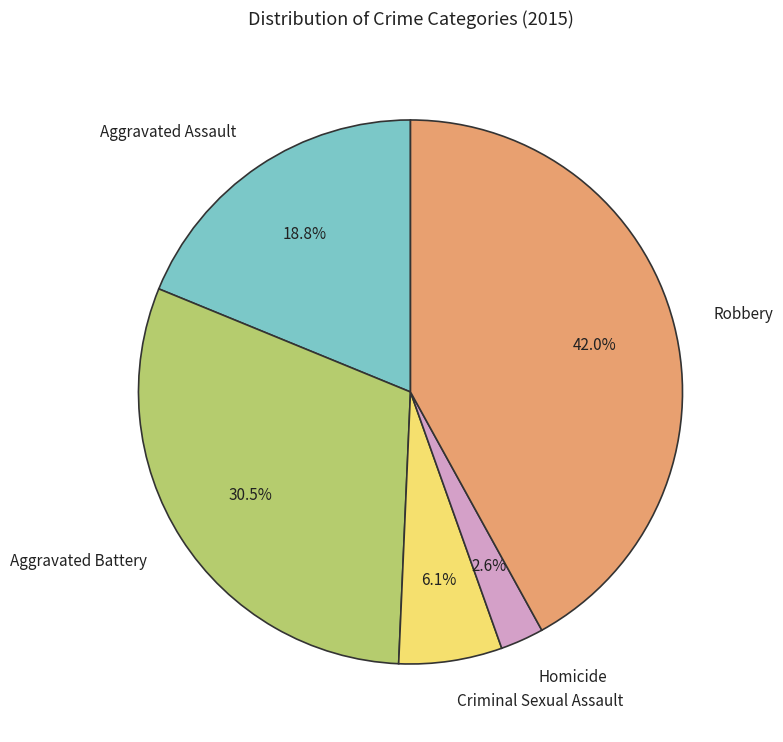

Rank the categories by value from highest to lowest.

Robbery, Aggravated Battery, Aggravated Assault, Criminal Sexual Assault, Homicide